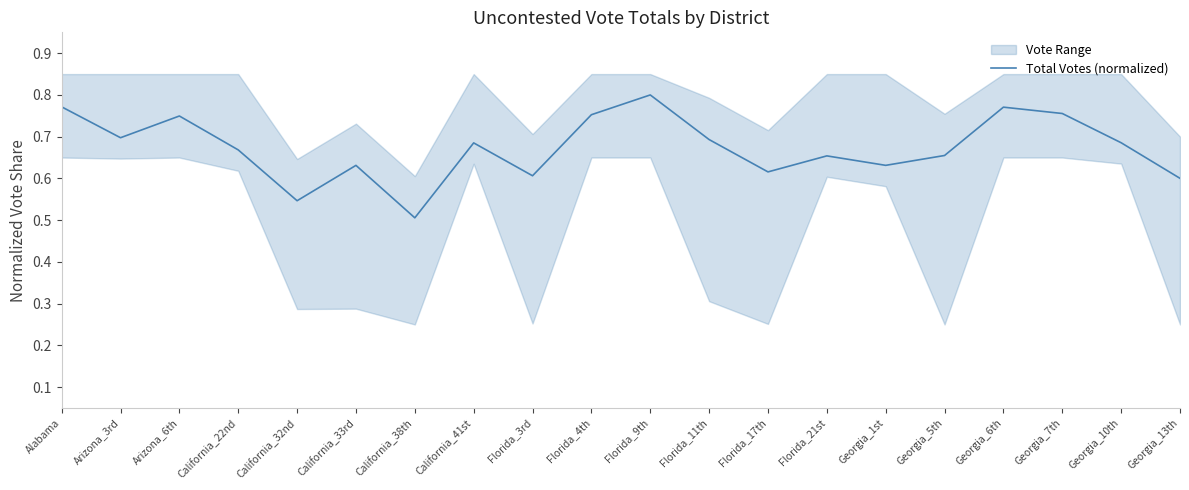

What is the sum of the values at Georgia_6th and Florida_11th?

1.5